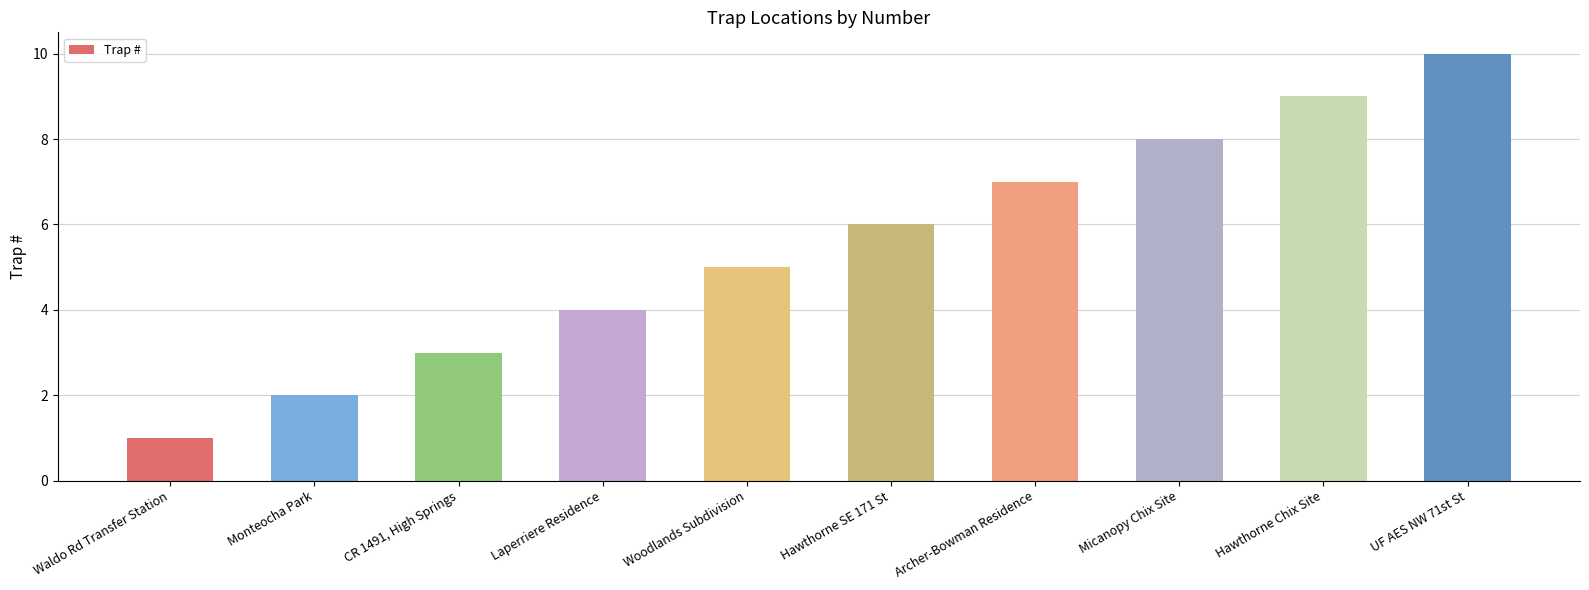

What is the sum of the values at Monteocha Park and Archer-Bowman Residence?

9